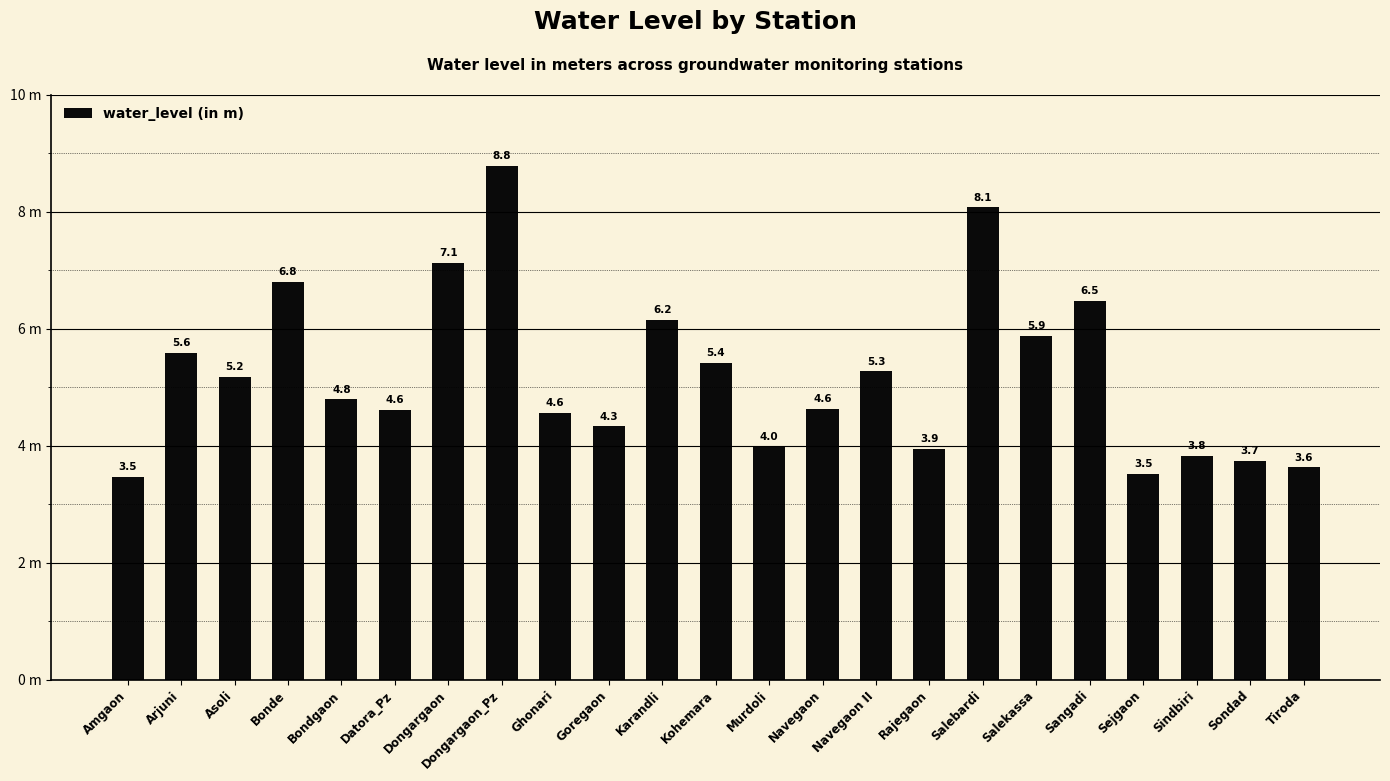

Reading left to right, transcribe all the data shown in this chart.

Amgaon=3.5	Arjuni=5.6	Asoli=5.2	Bonde=6.8	Bondgaon=4.8	Datora_Pz=4.6	Dongargaon=7.1	Dongargaon_Pz=8.8	Ghonari=4.6	Goregaon=4.3	Karandli=6.2	Kohemara=5.4	Murdoli=4.0	Navegaon=4.6	Navegaon II=5.3	Rajegaon=3.9	Salebardi=8.1	Salekassa=5.9	Sangadi=6.5	Sejgaon=3.5	Sindbiri=3.8	Sondad=3.7	Tiroda=3.6